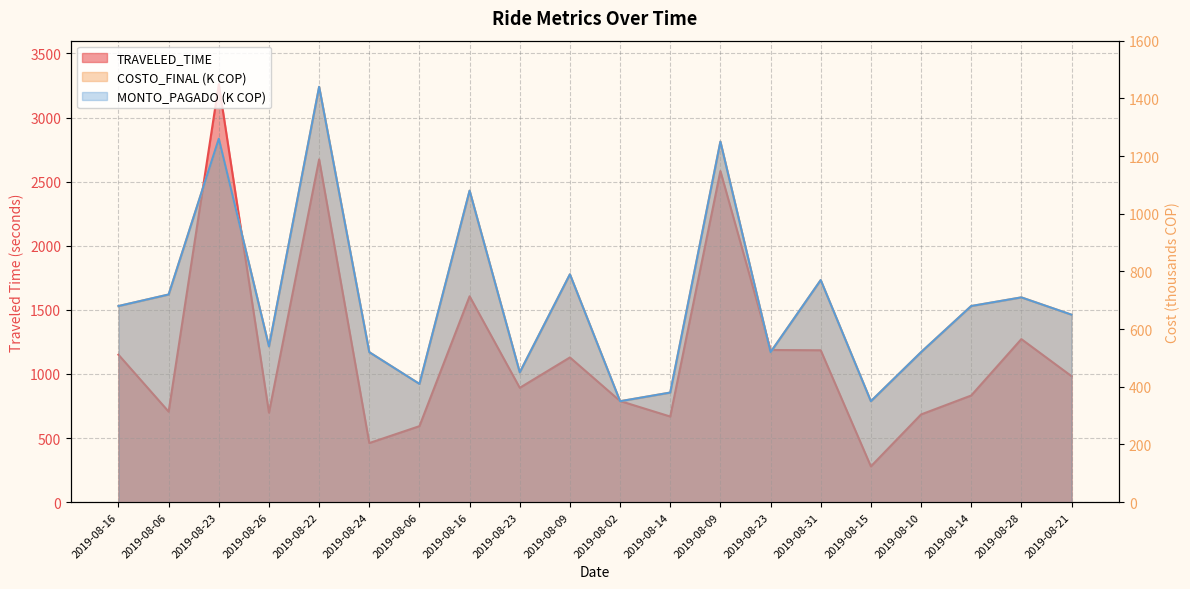

True or false: COSTO_FINAL and TRAVELED_TIME intersect in this chart.

True